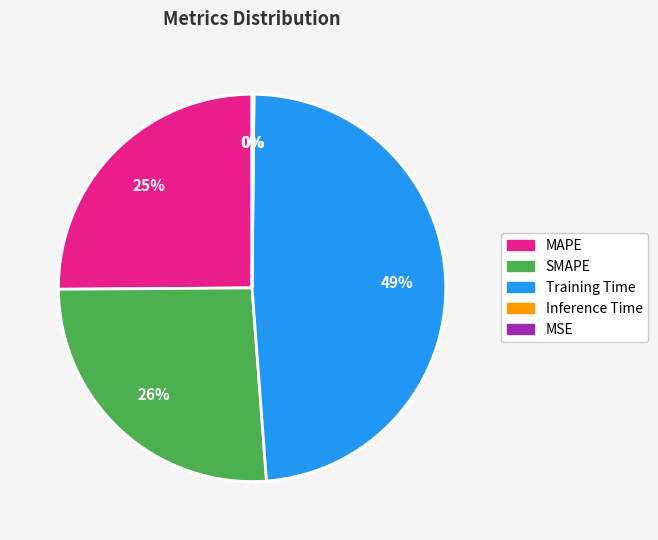

True or false: SMAPE accounts for 26% of the total.

True